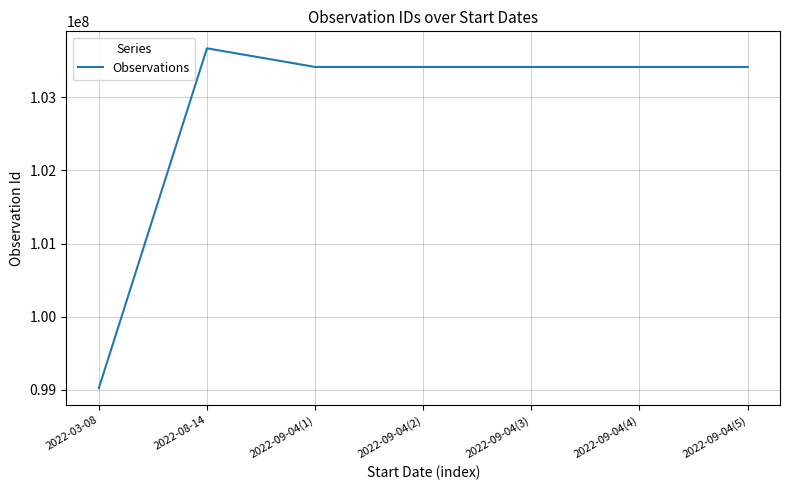

How many lines are shown in the chart?

1